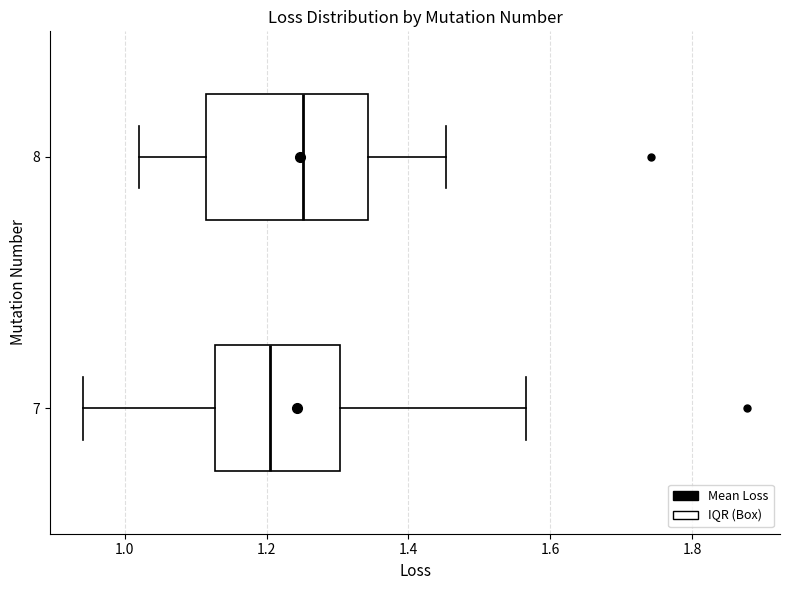

Which box has the furthest to the right median line?

8